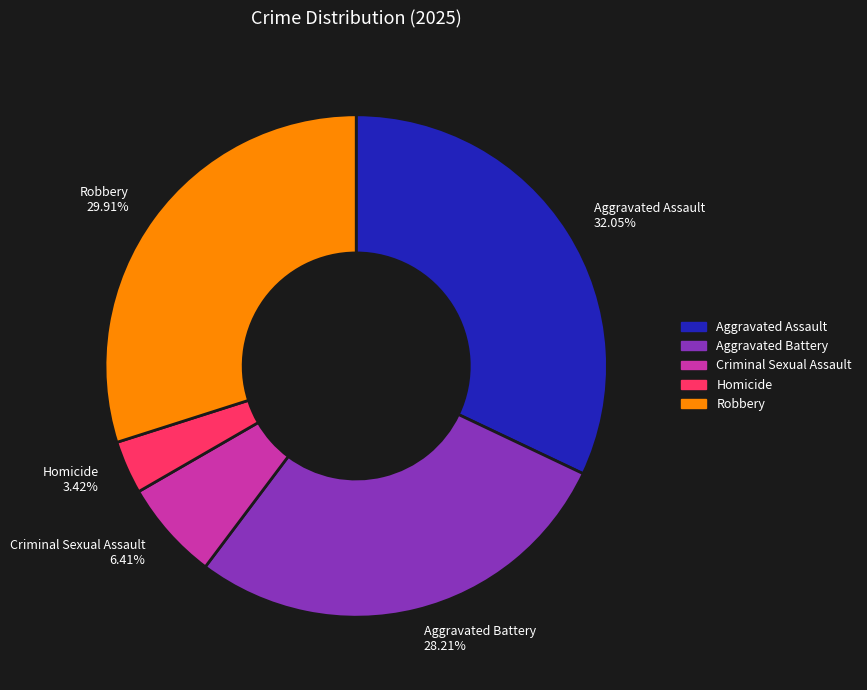

To the nearest percent, what is the difference between the largest and smallest slice percentages?

29%